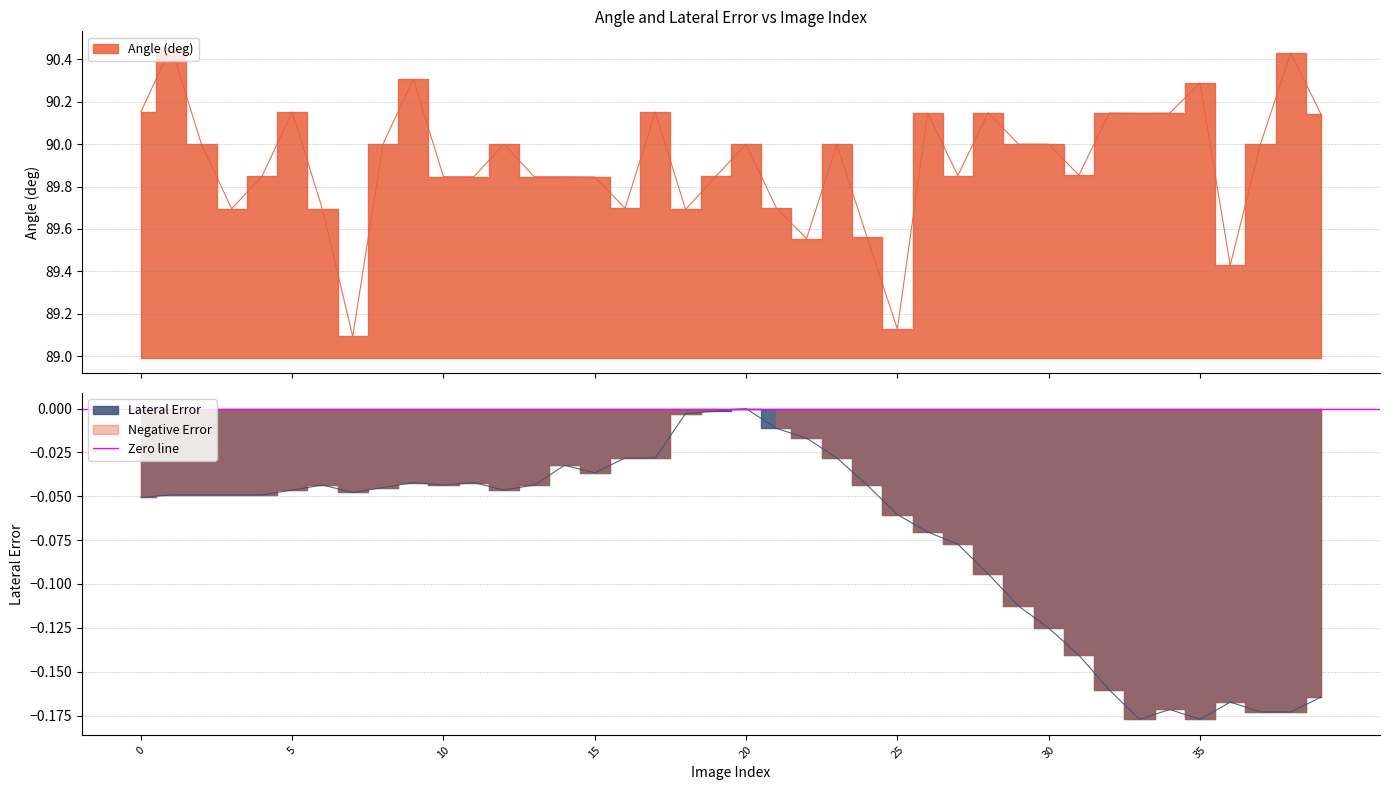

In Lateral Error, how many points are lower than both neighbors (excluding endpoints)?

6